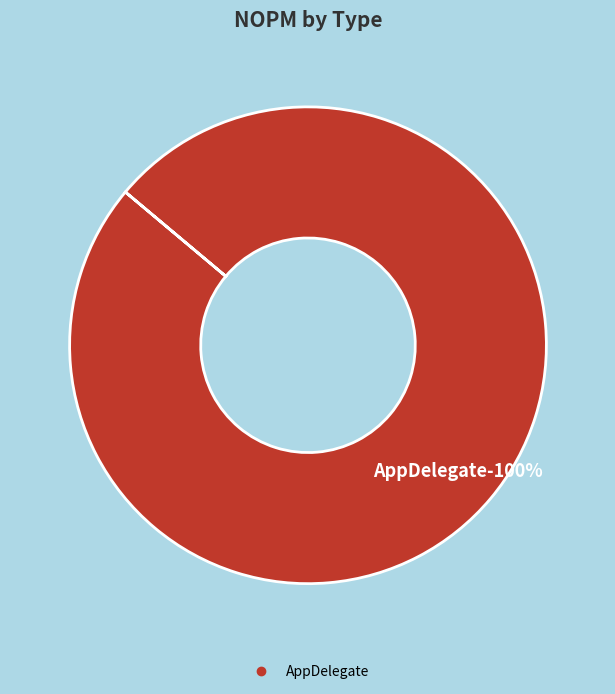

The AppDelegate slice represents 100% of the pie. True or false?

True